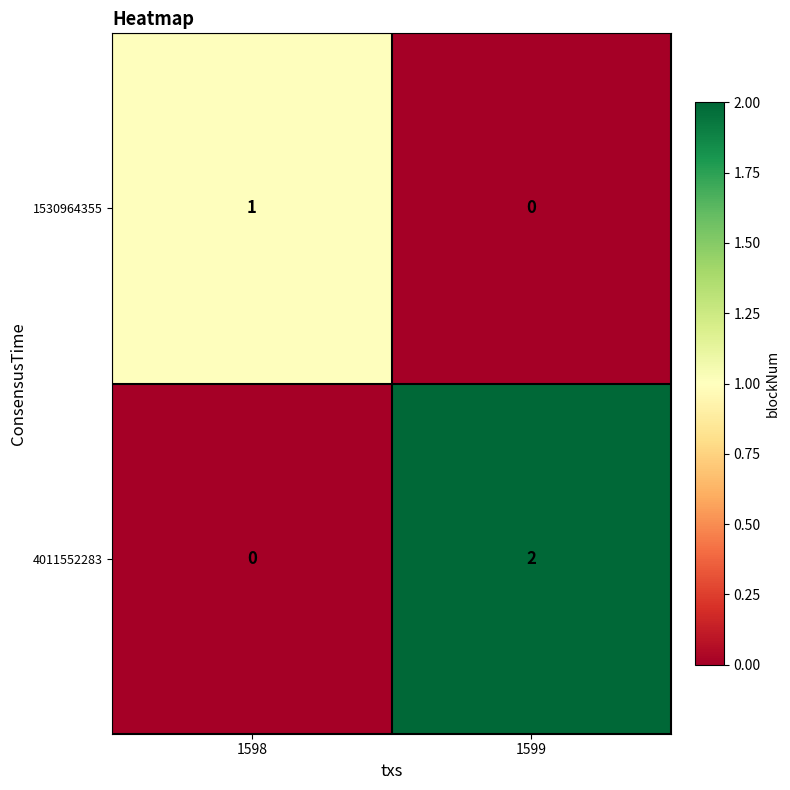

The value of 4011552283 at 1598 is -1. True or false?

False